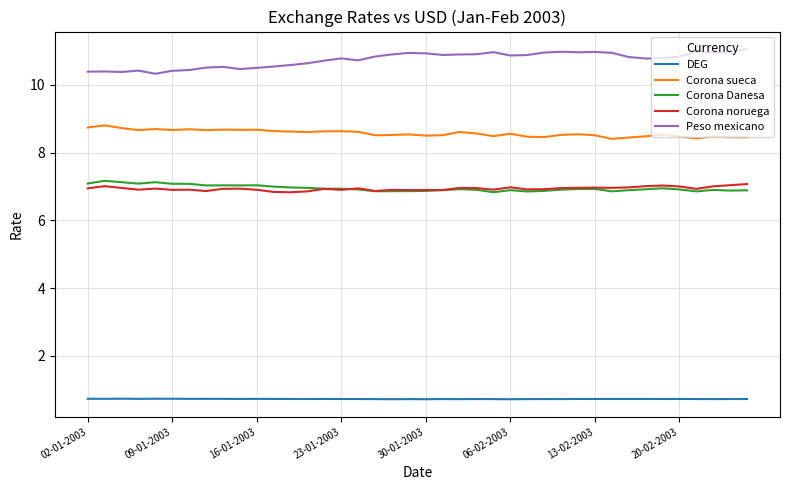

Count the number of categories in the chart.

40